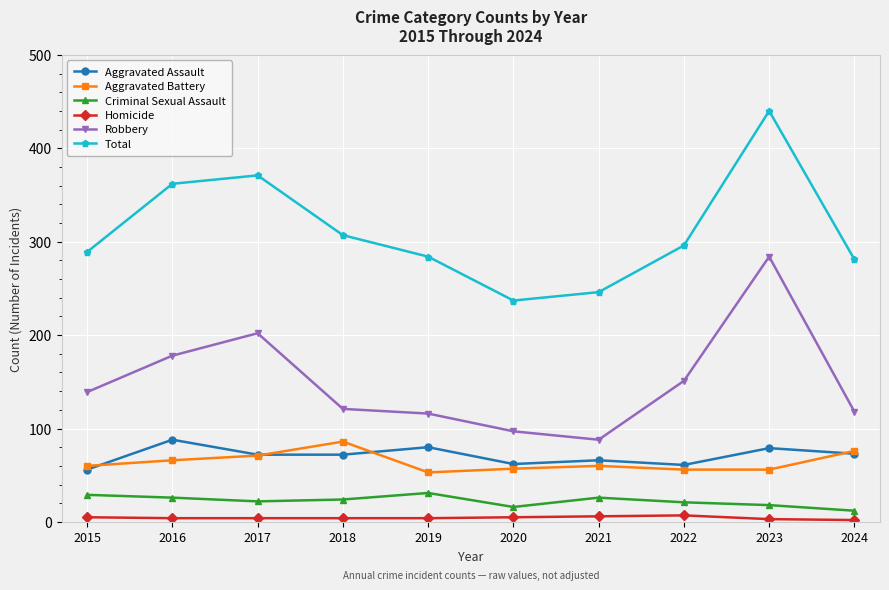

The value of Aggravated Battery at 2015 is 60. True or false?

True